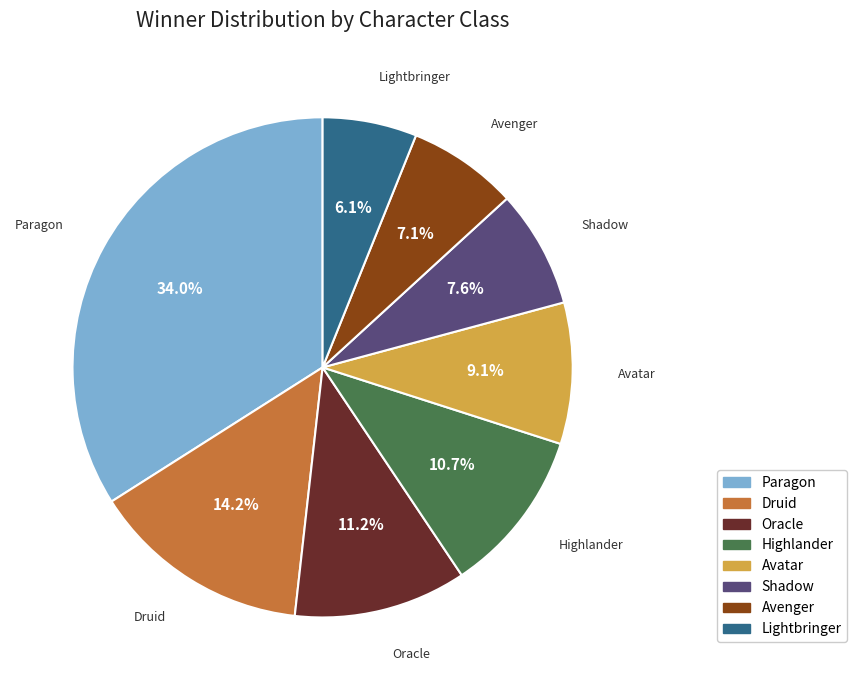

Count the number of slices in the pie.

8